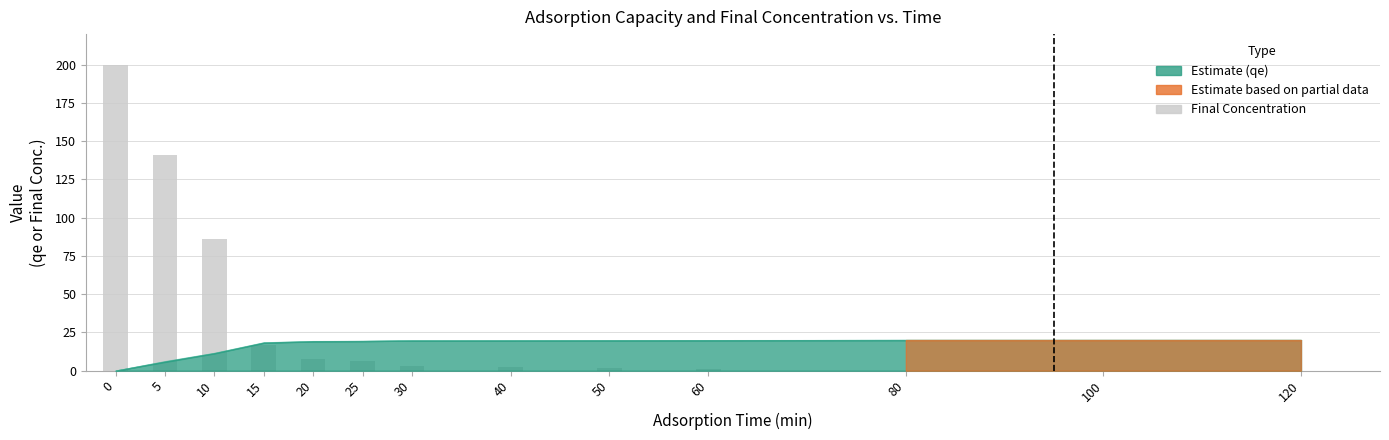

Between 10 and 80, which is larger?

10